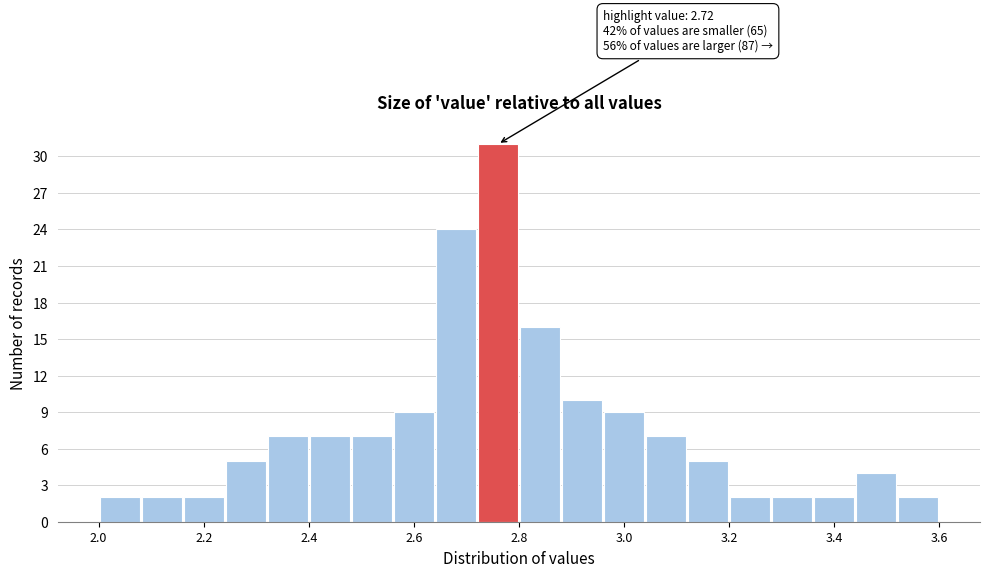

Over which range of the x-axis is the bar tallest?

2.72 to 2.80